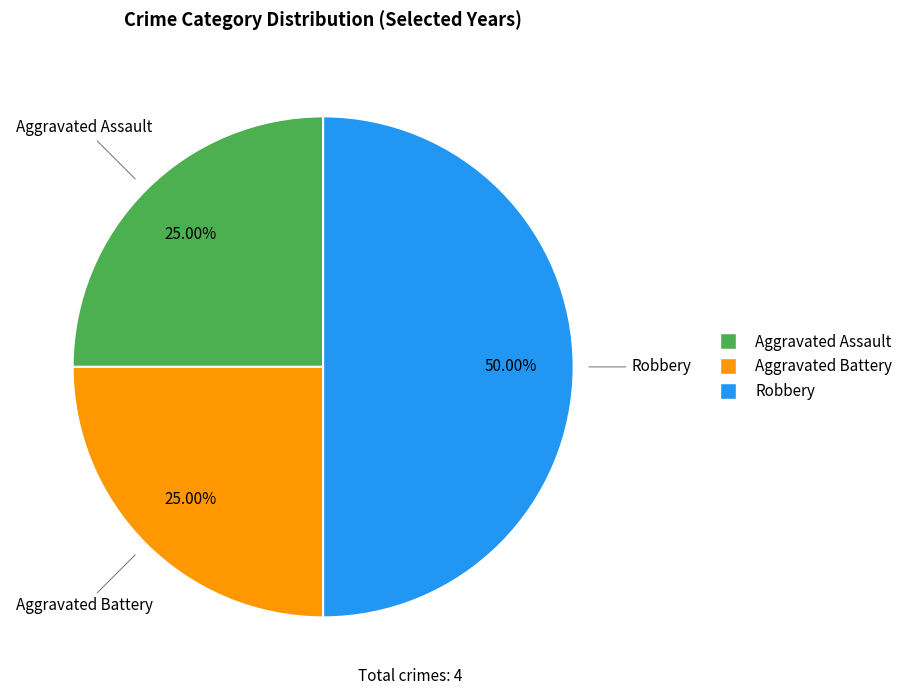

Is the sum of Robbery and Aggravated Assault greater than half?

Yes